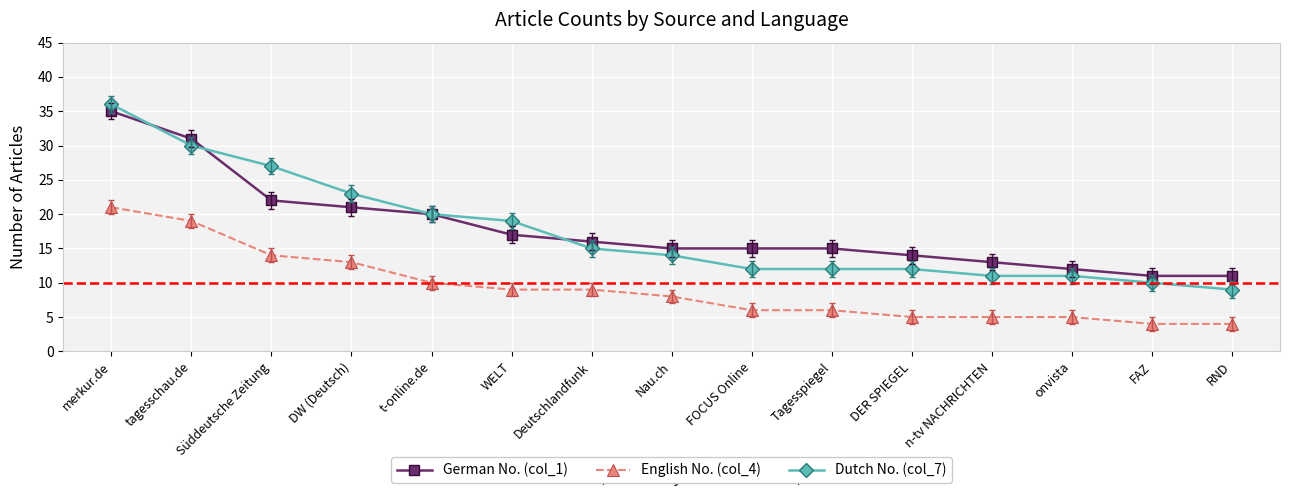

True or false: Dutch No. (col_7) and German No. (col_1) intersect in this chart.

True